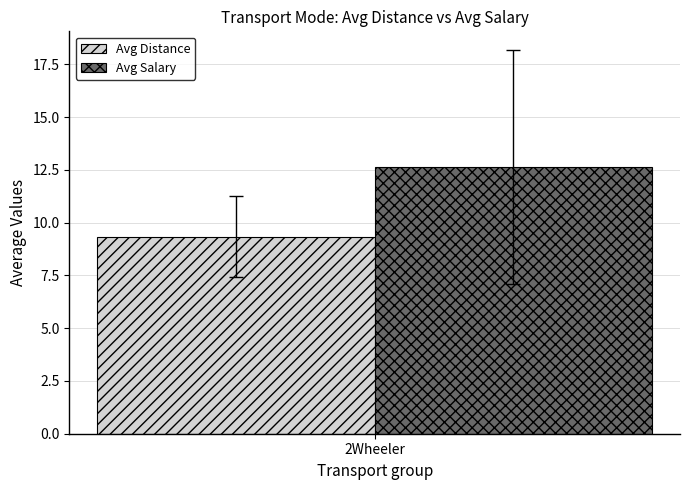

The Avg Distance series shows 9.3 at 2Wheeler. True or false?

True